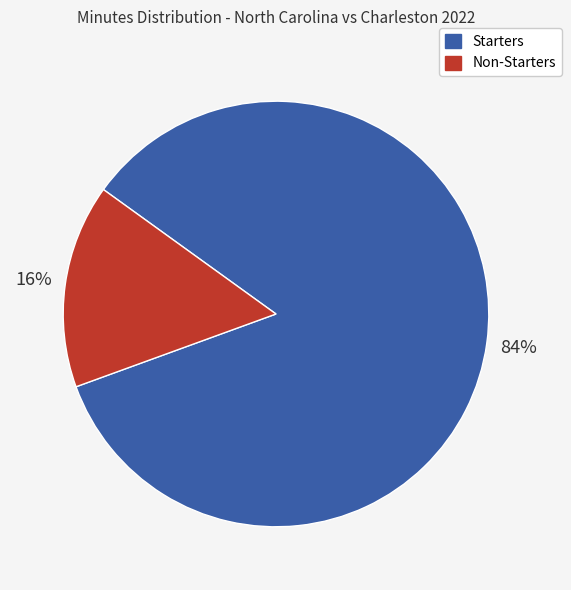

How many slices are in this pie chart?

2